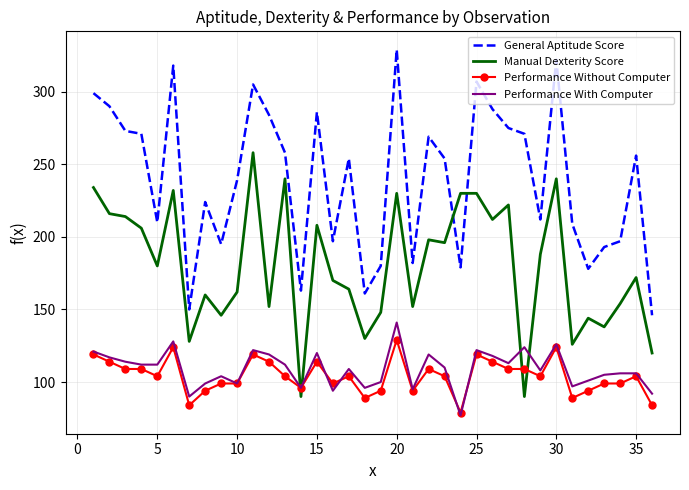

True or false: General Aptitude Score and Performance Without Computer intersect in this chart.

False